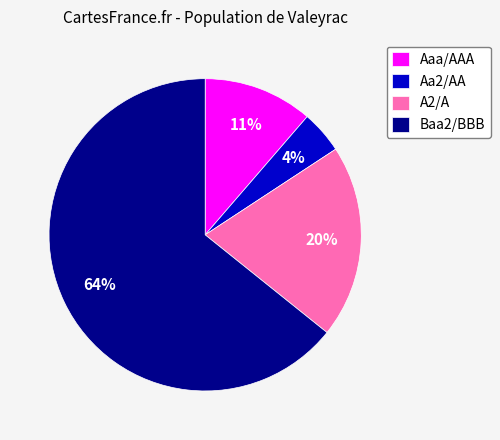

Which has a higher value, Aa2/AA or Baa2/BBB?

Baa2/BBB